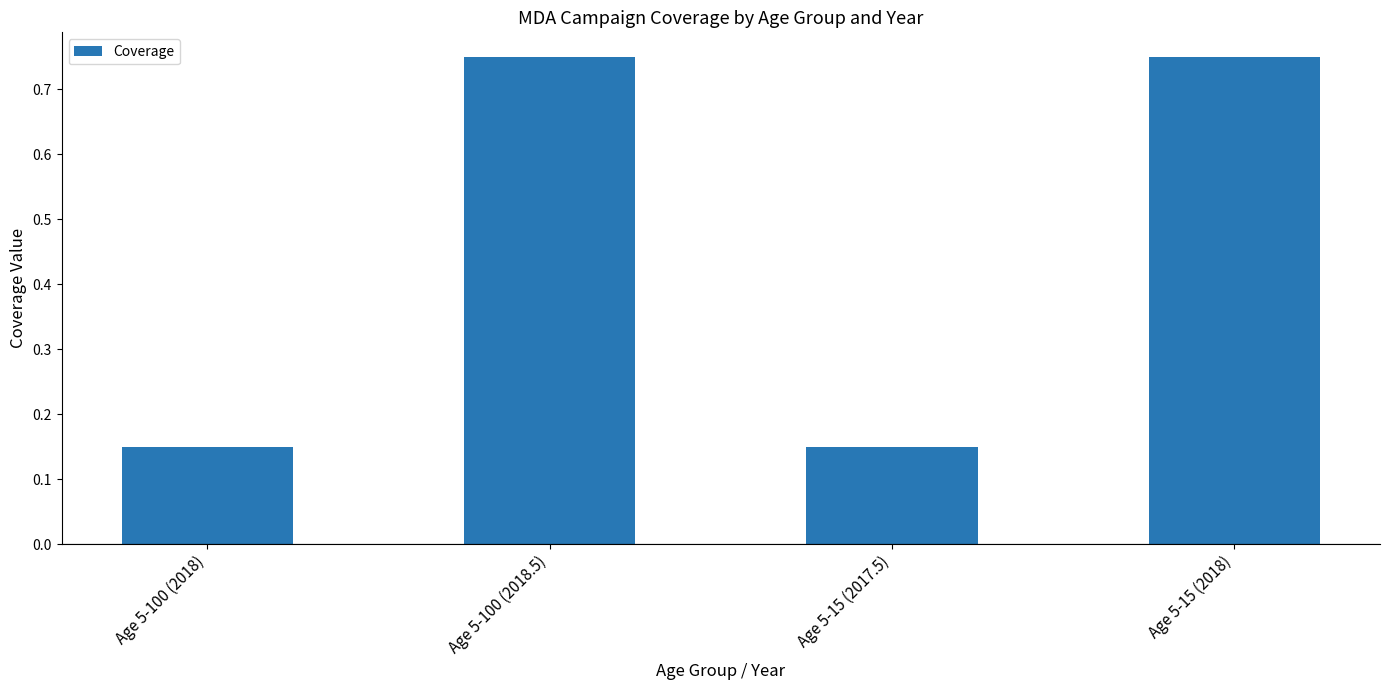

How many categories are shown in the chart?

4